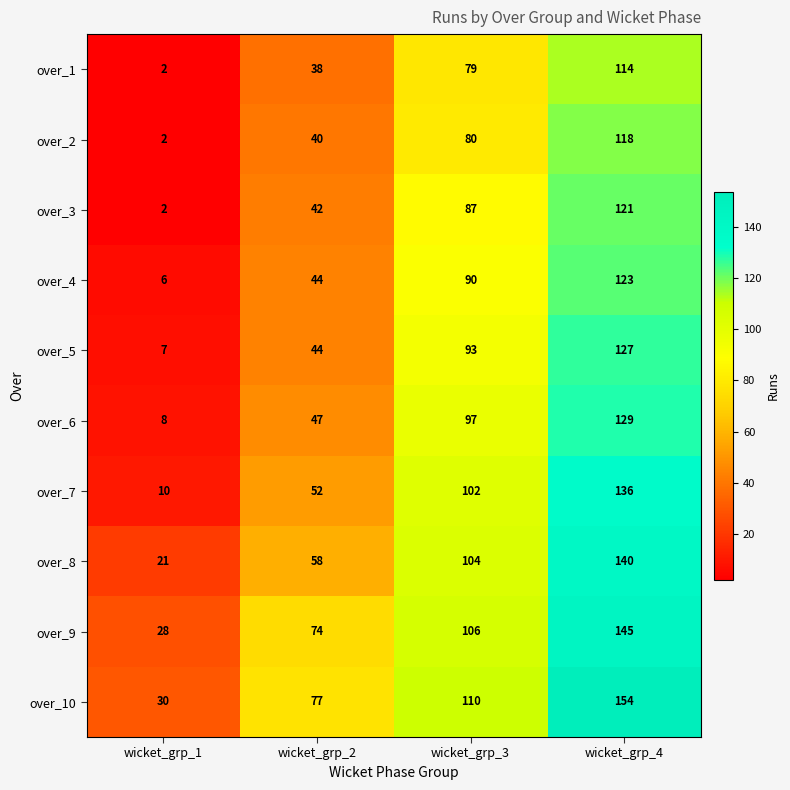

What is the sum of all over_6 values?

281